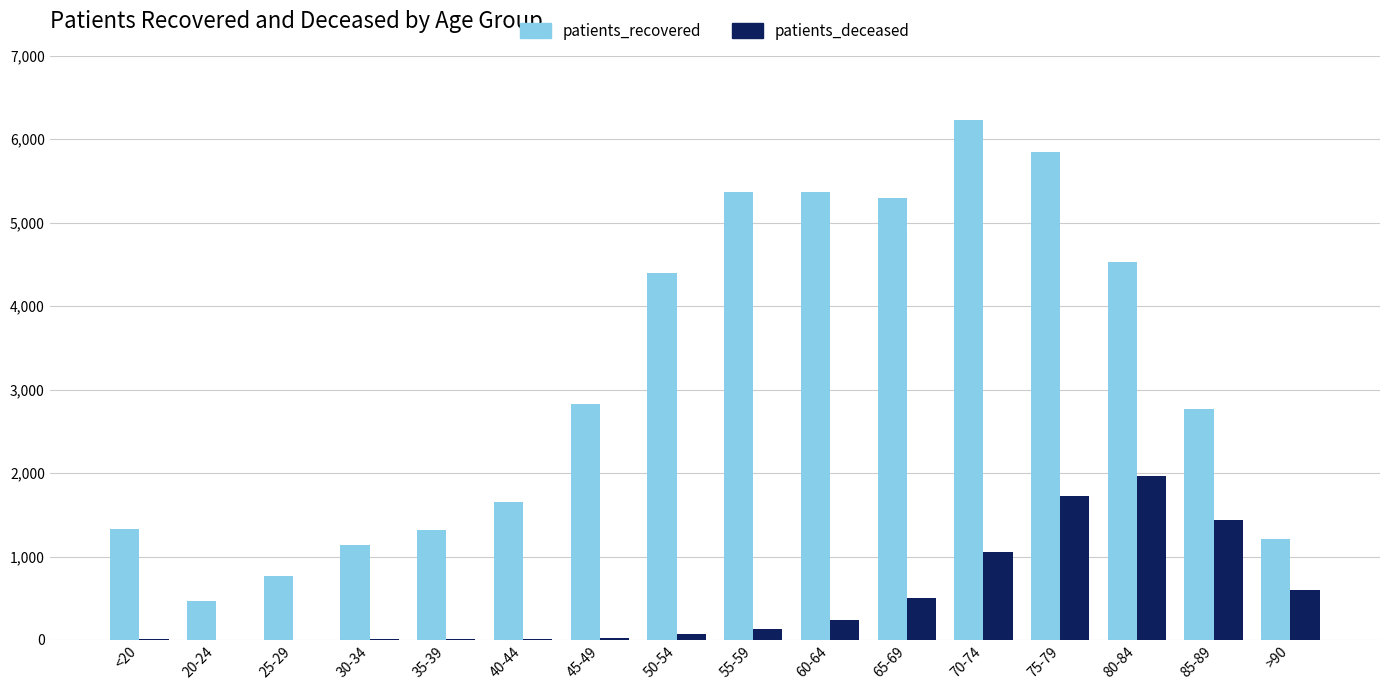

Which category has the highest value in the patients_recovered series?

70-74